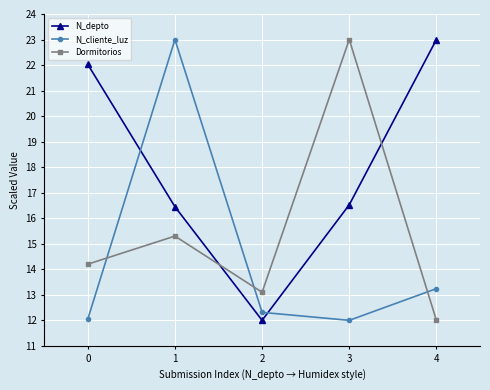

Which series has the largest total across all categories?

N_depto